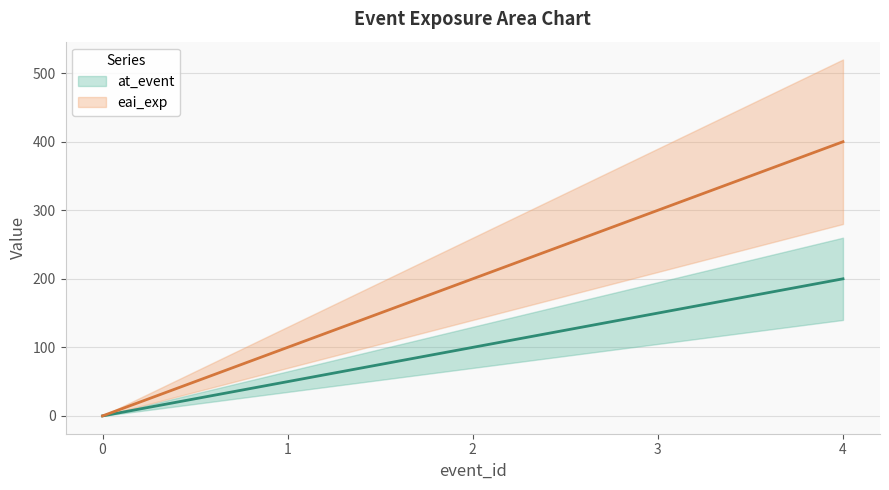

List the series in order of their overall mean, highest first.

eai_exp, at_event